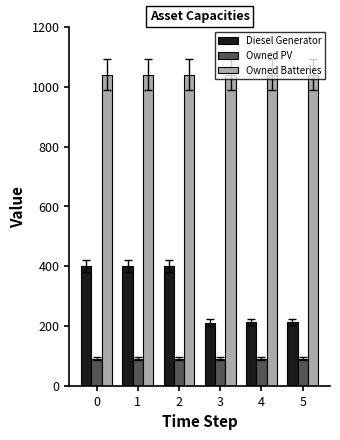

What is the value of the Diesel Generator bar at the 4th from the left?

211